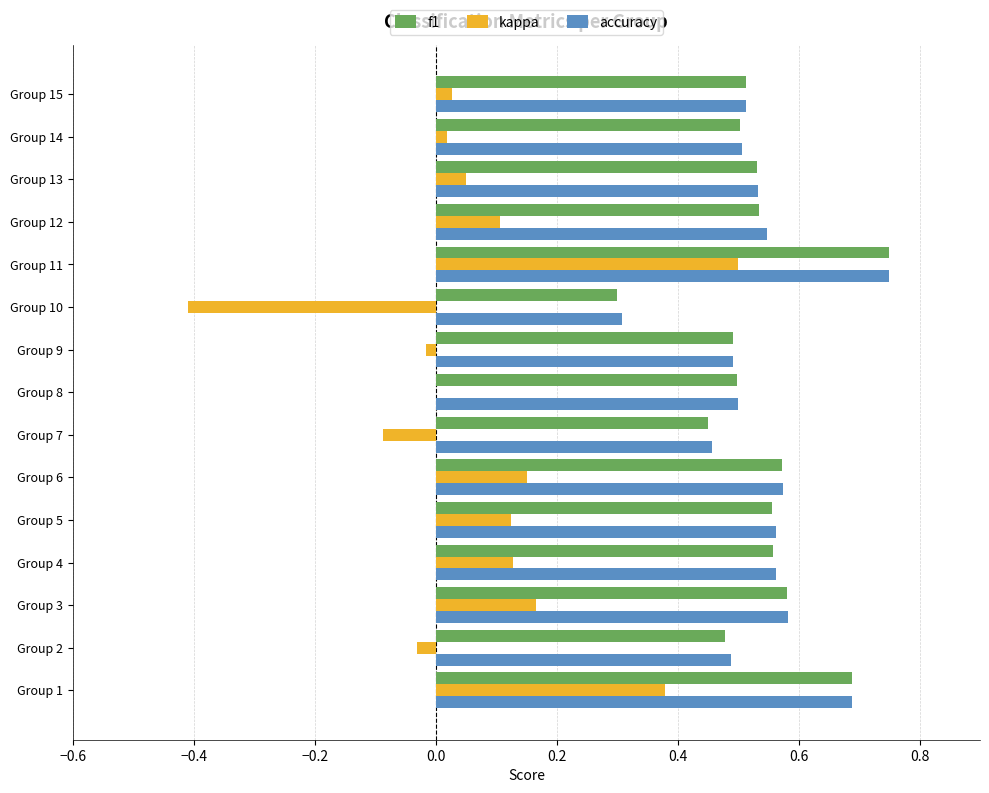

At which category does the chart reach its peak across all series?

Group 11